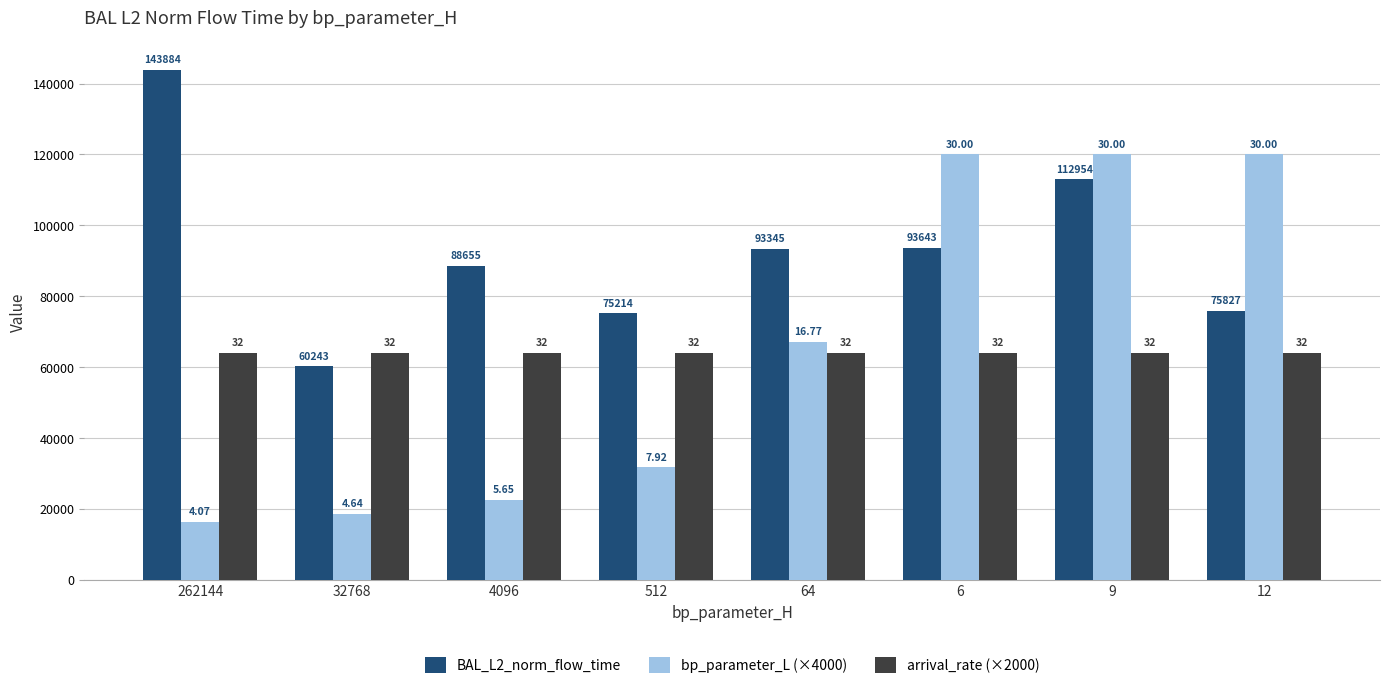

What is the approximate value of arrival_rate (×2000) at 6?

64000.0